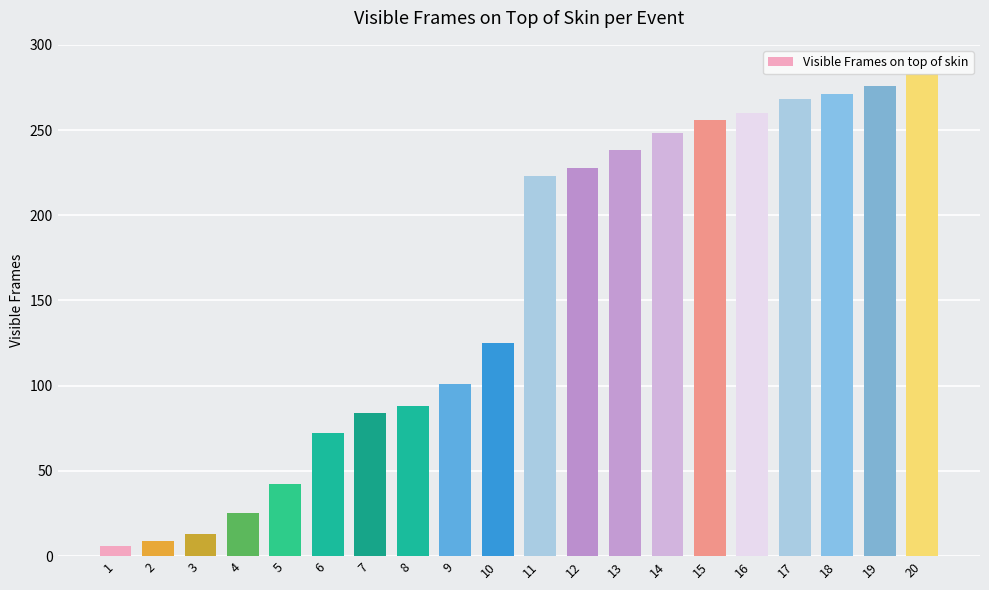

What is the approximate value at 11, to the nearest 50?

200